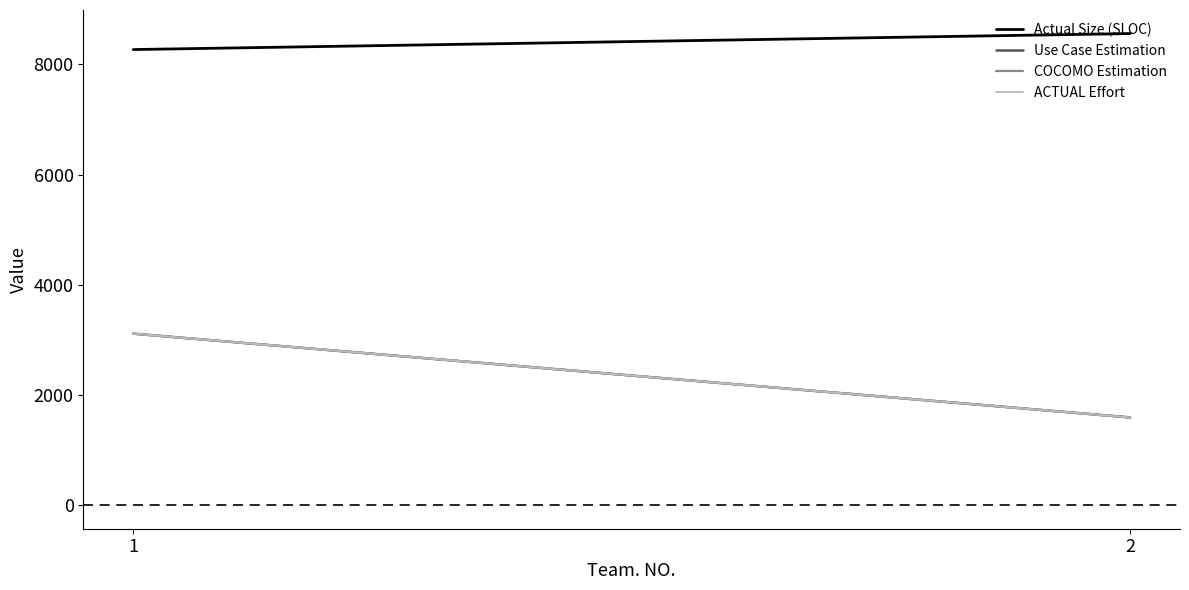

What value does the Use Case Estimation series have at 2, to the nearest 10?

1590